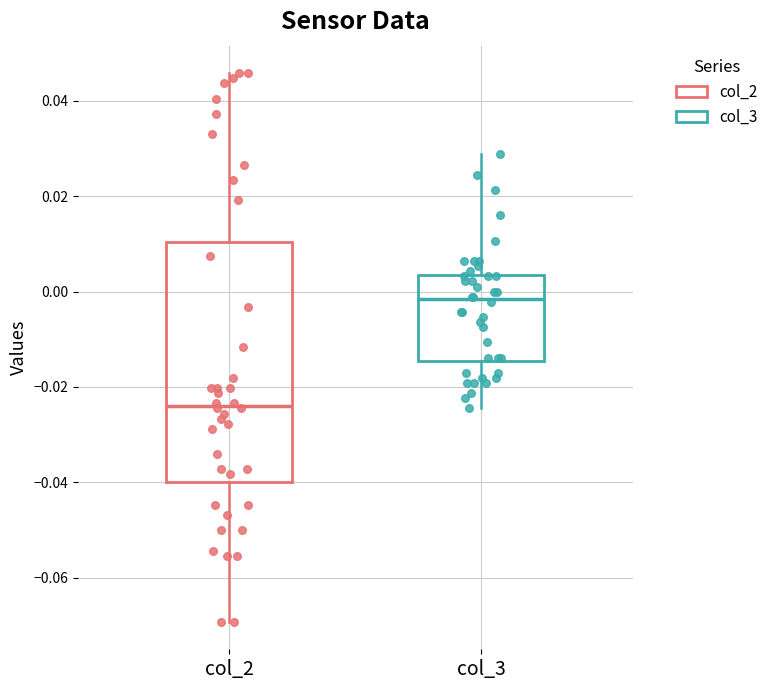

Which box's median line is the lowest?

col_2